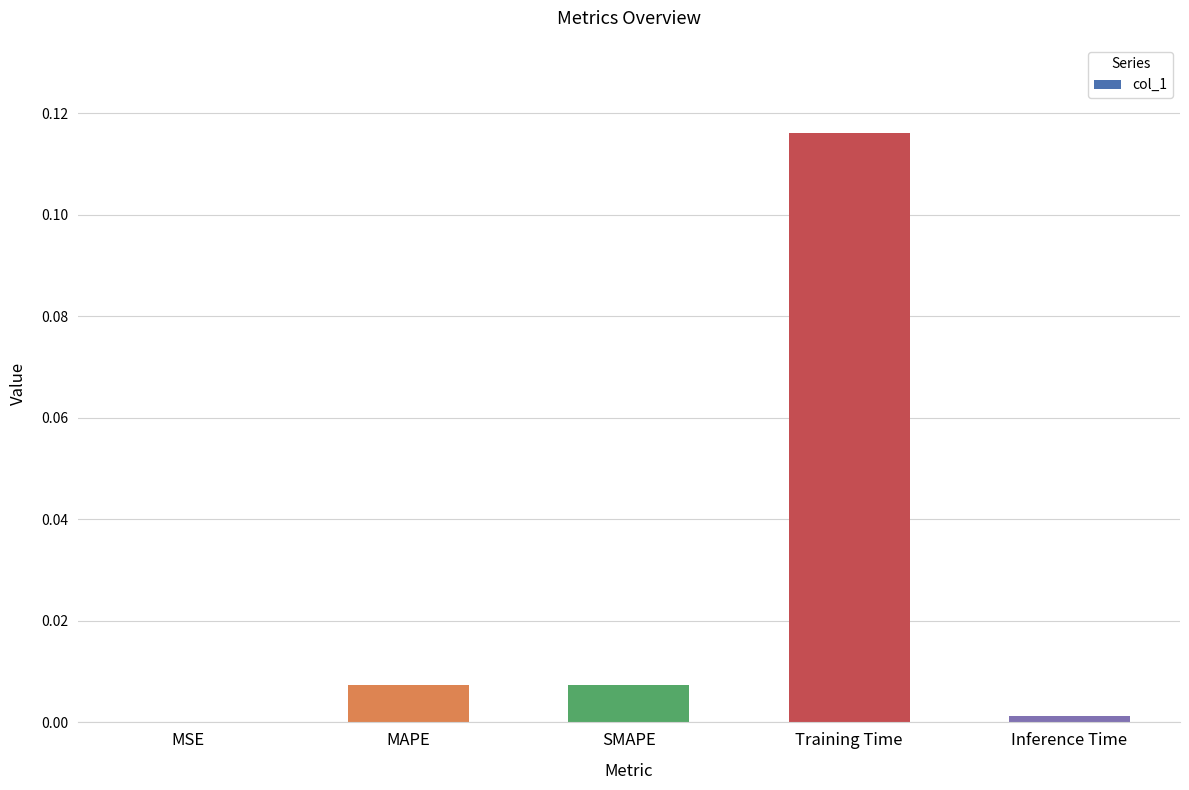

The value at Inference Time is 0.0. True or false?

True